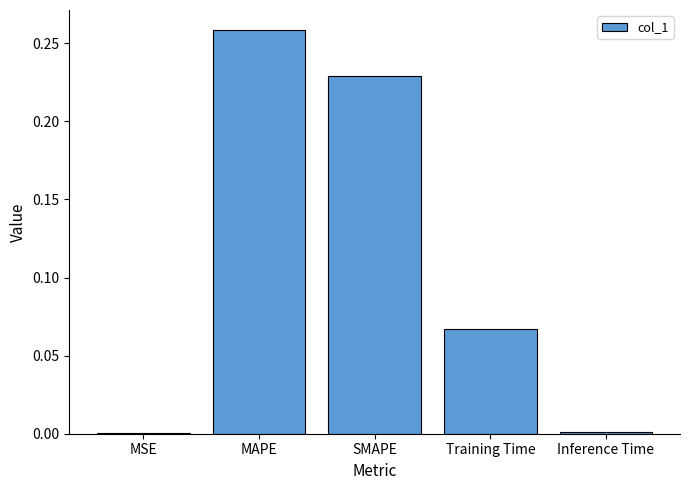

The value at MAPE is 0.4. True or false?

False